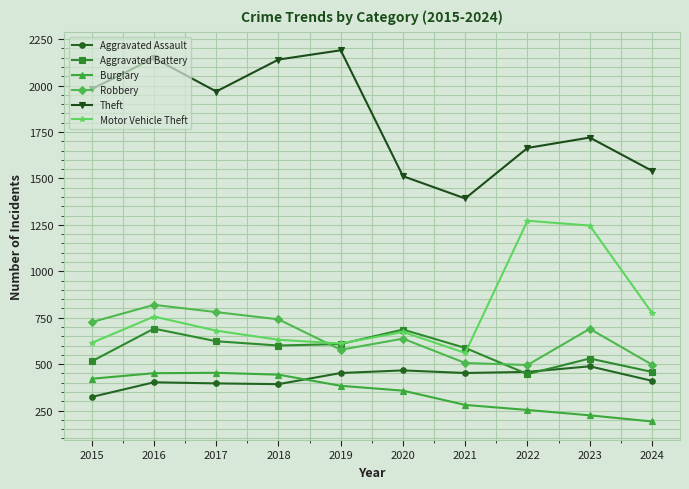

Between 2021 and 2023, which series saw the biggest shift?

Motor Vehicle Theft